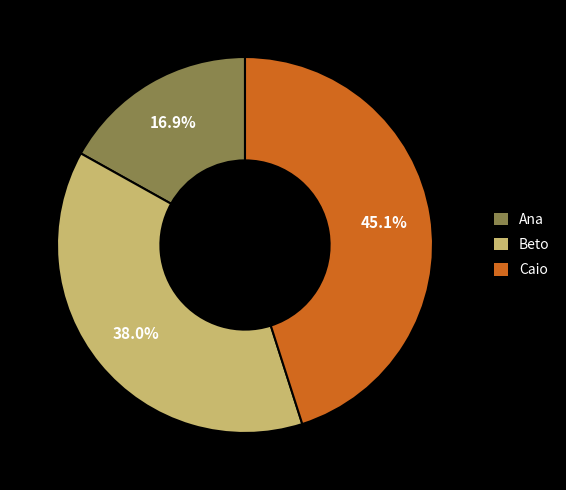

To the nearest percent, what percentage of the pie is Beto?

38%